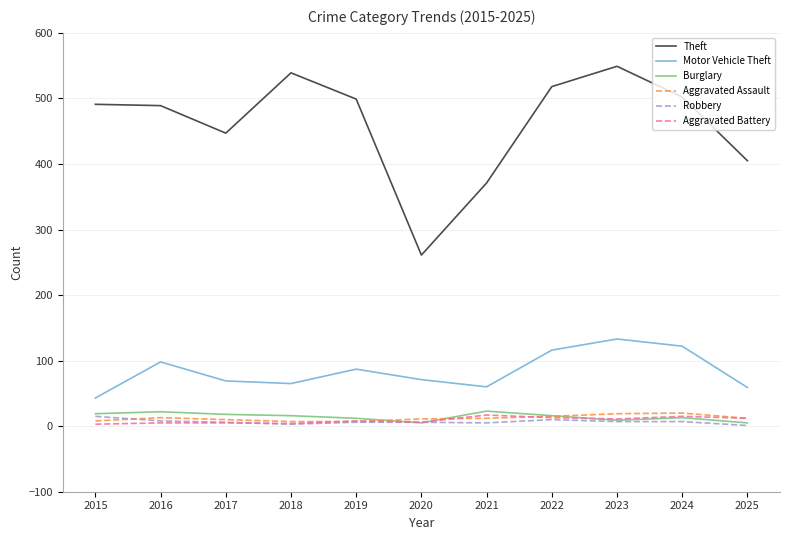

Is it true that Theft equals 499 at 2019?

True